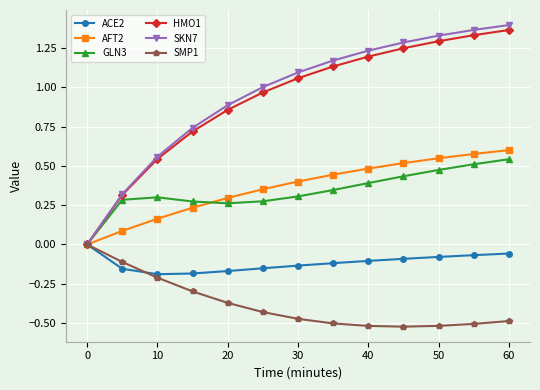

After their last crossing, which series has the higher values: SMP1 or ACE2?

ACE2